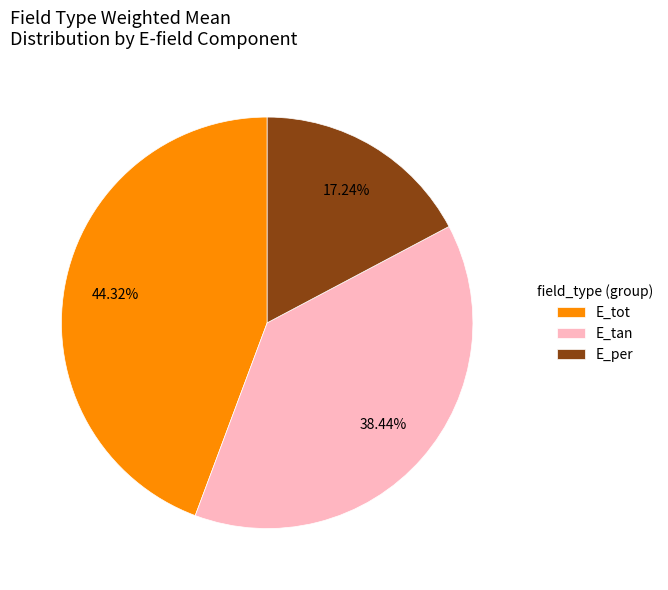

To the nearest percent, what is the difference between the largest and smallest slice percentages?

27%